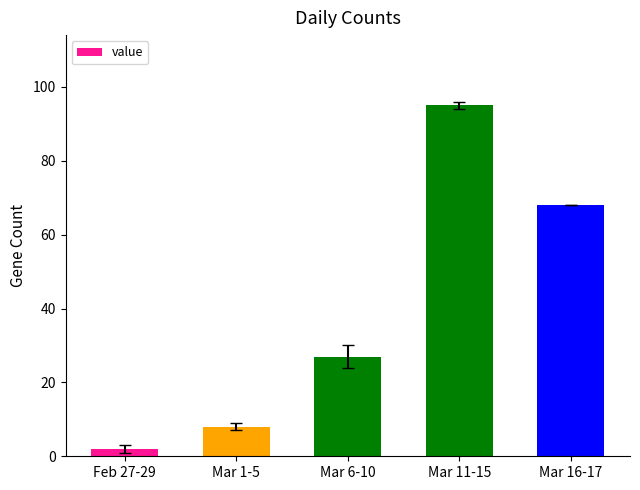

How many data points are less than 27?

2